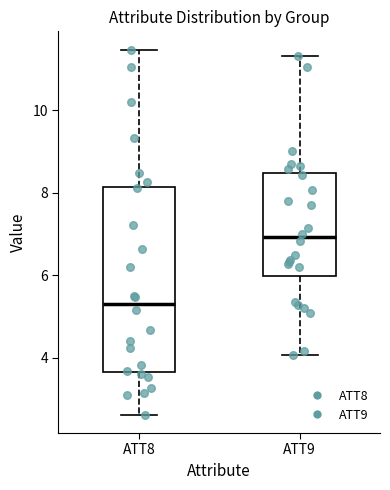

Which box has the lowest median line?

ATT8